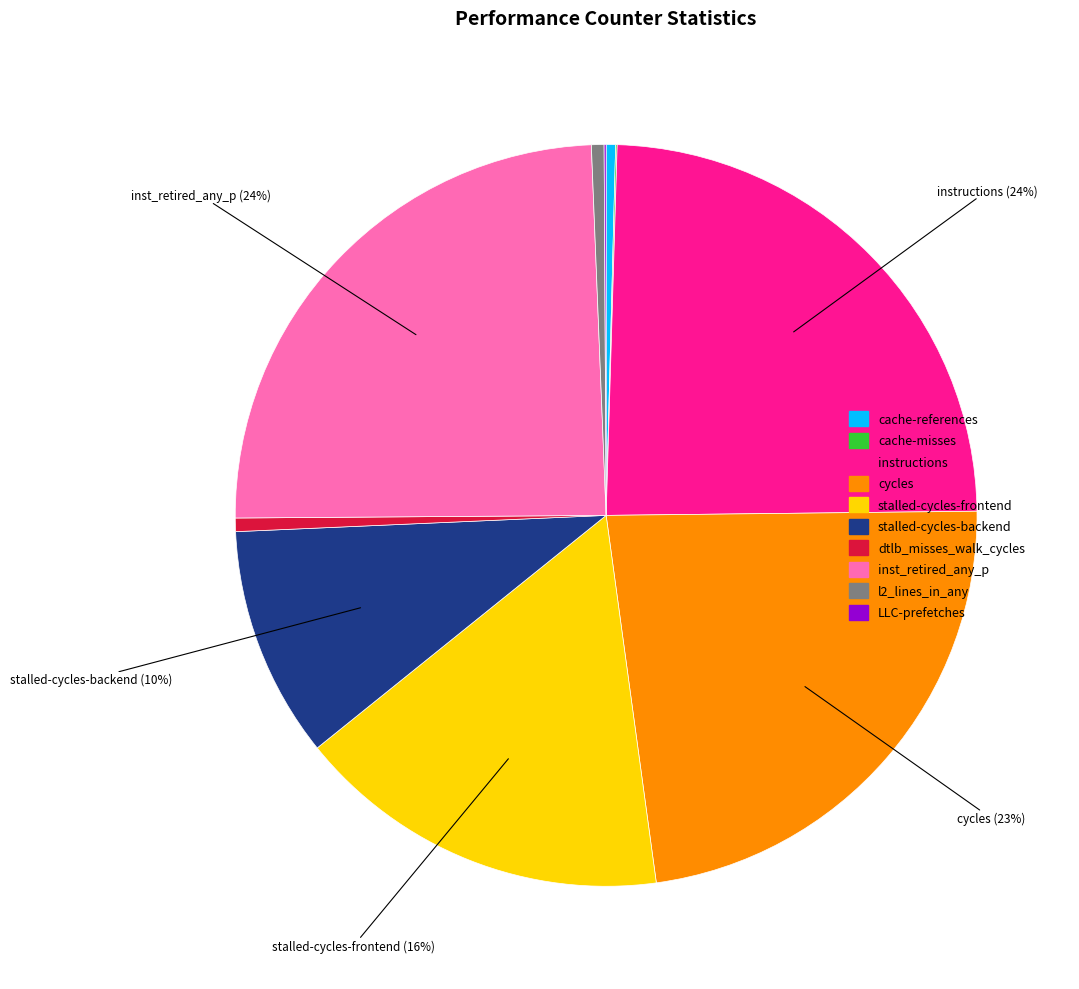

Is there any slice that represents more than half of the pie?

No